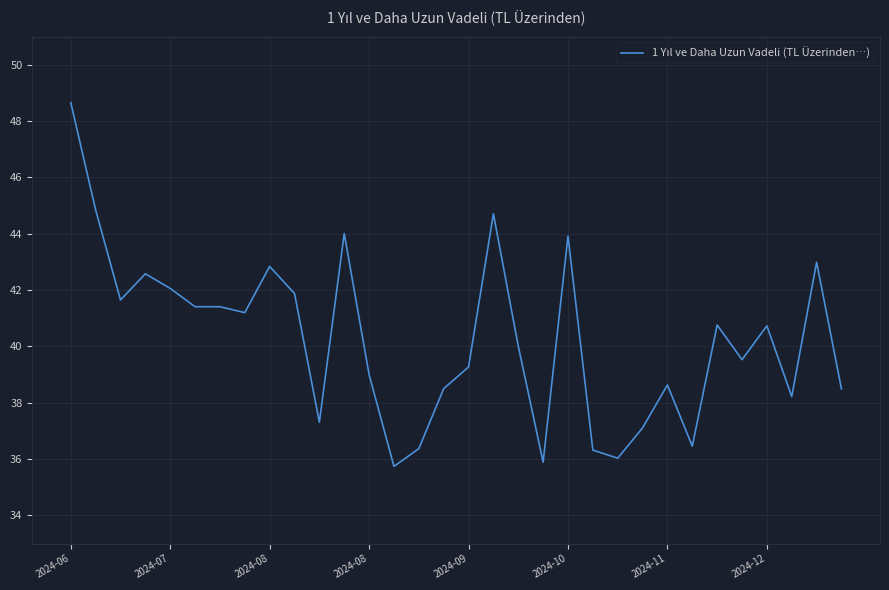

What is the difference between the maximum and minimum values?

12.9